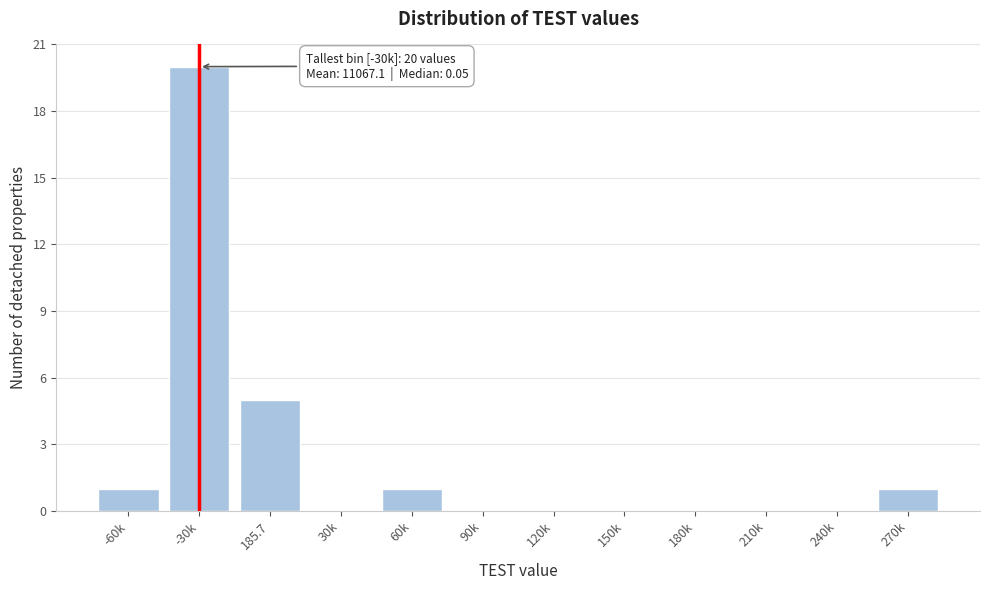

Reading left to right, transcribe all the data shown in this chart.

-60k=1	-30k=20	185.7=5	30k=0	60k=1	90k=0	120k=0	150k=0	180k=0	210k=0	240k=0	270k=1